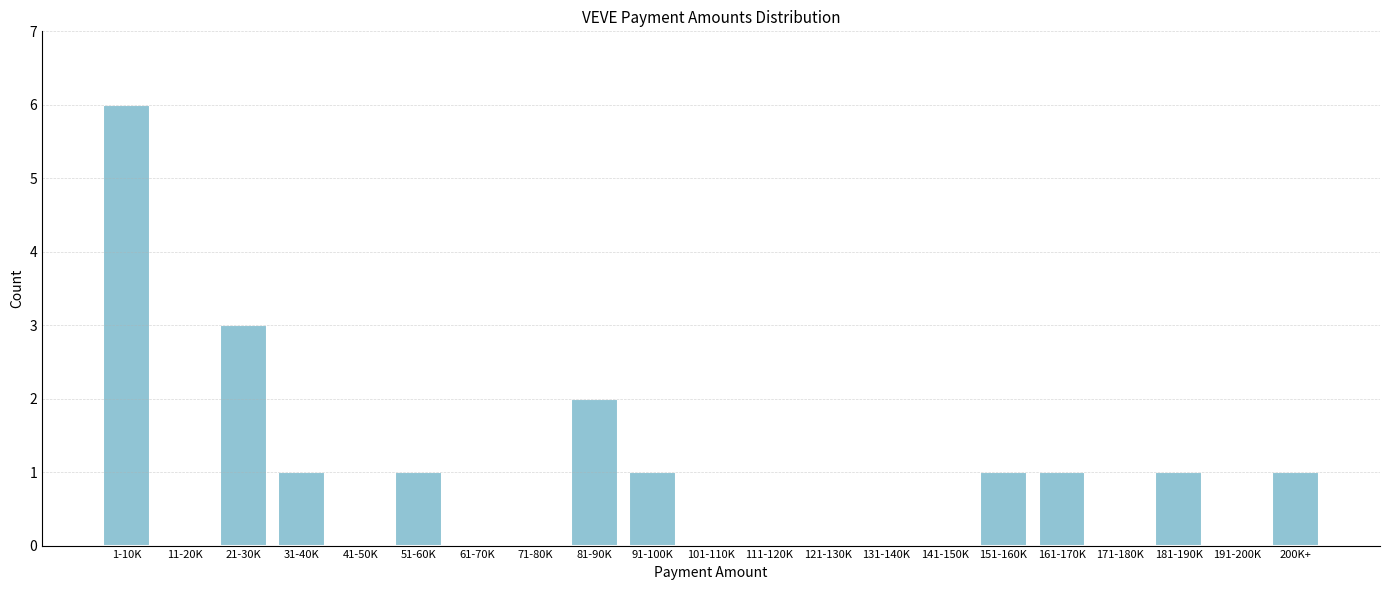

Reading left to right, transcribe all the data shown in this chart.

1-10K=6	11-20K=0	21-30K=3	31-40K=1	41-50K=0	51-60K=1	61-70K=0	71-80K=0	81-90K=2	91-100K=1	101-110K=0	111-120K=0	121-130K=0	131-140K=0	141-150K=0	151-160K=1	161-170K=1	171-180K=0	181-190K=1	191-200K=0	200K+=1